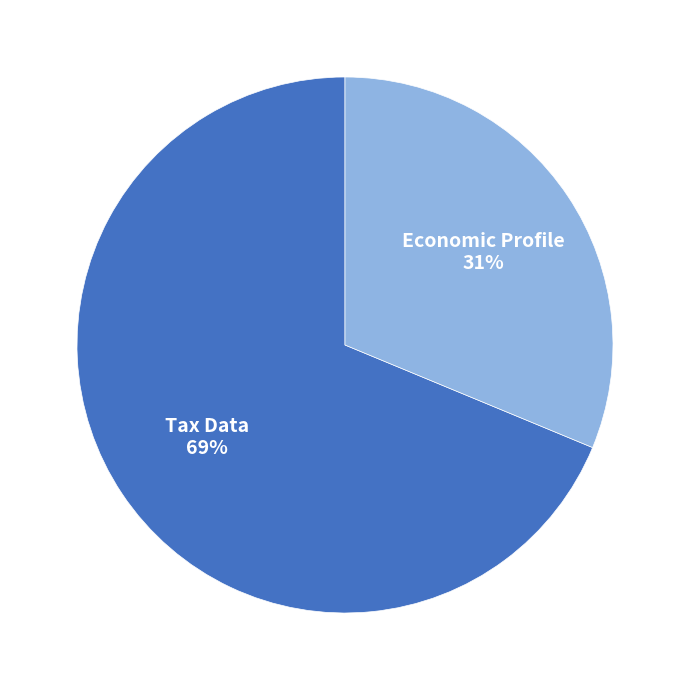

To the nearest percent, what percentage of the pie is Tax Data?

69%